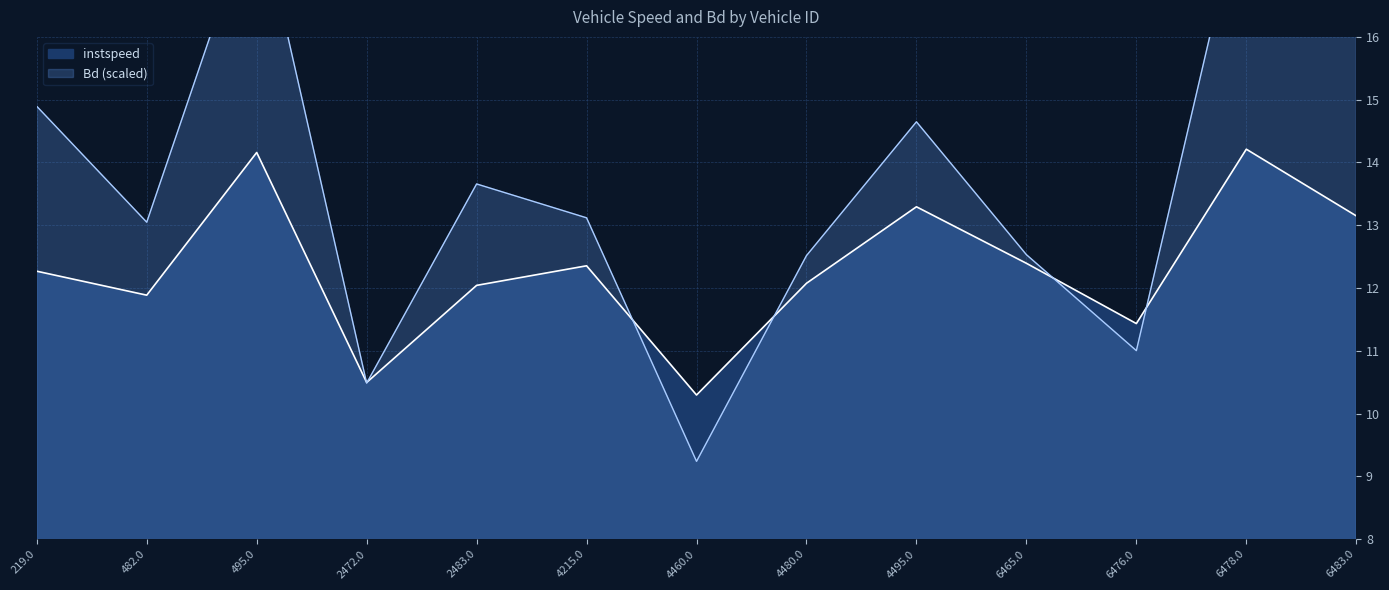

How many lines are shown in the chart?

2